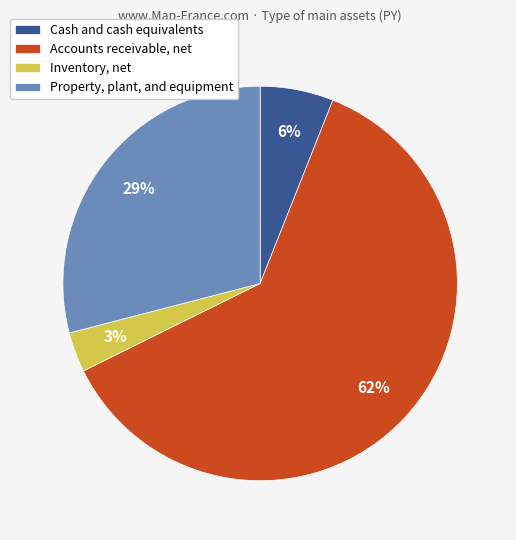

The Accounts receivable, net slice represents 62% of the pie. True or false?

True